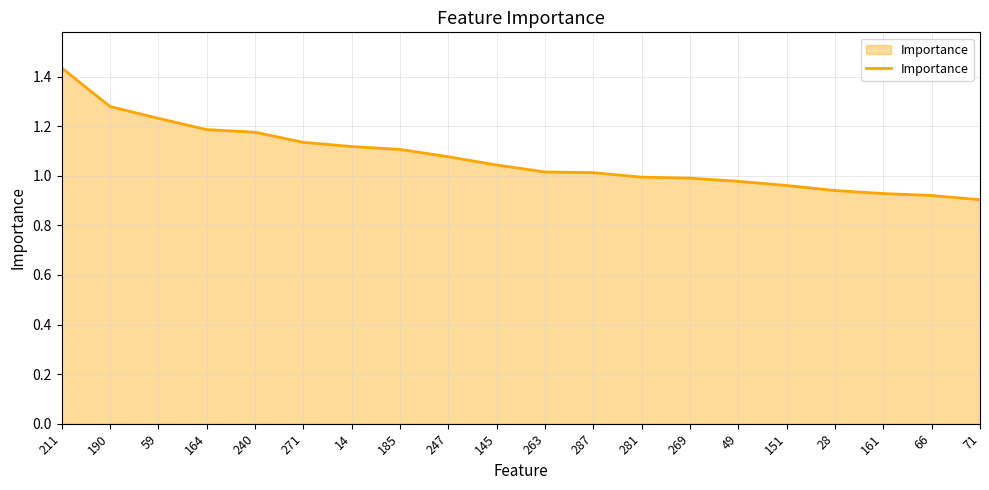

What is the sum of all values?

21.4